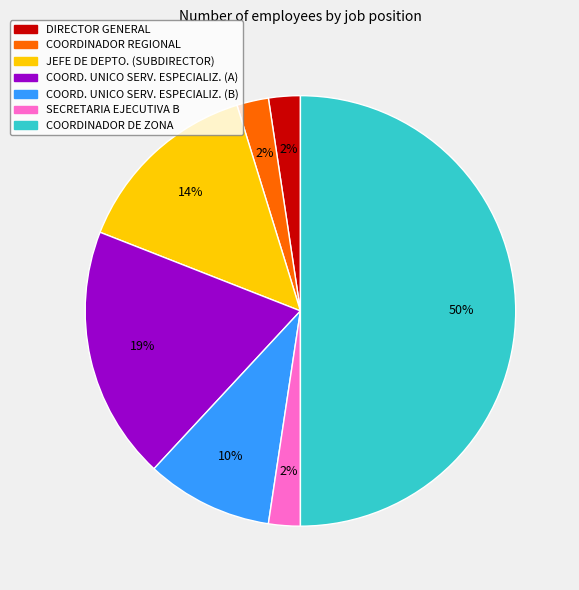

To the nearest percent, what is the difference between the largest and smallest slice percentages?

48%